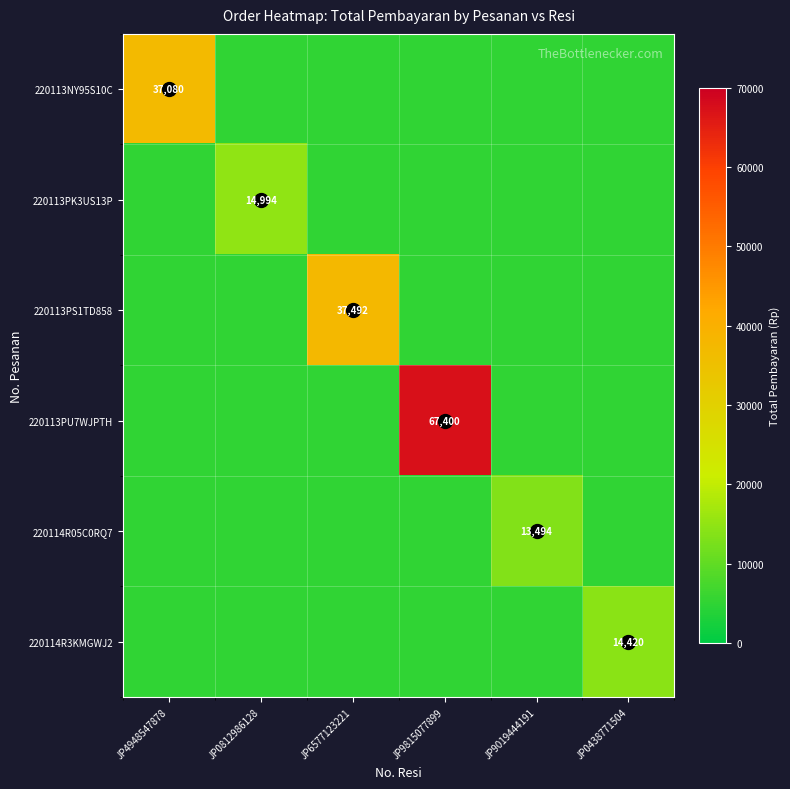

Which series has the largest total across all categories?

220113PU7WJPTH